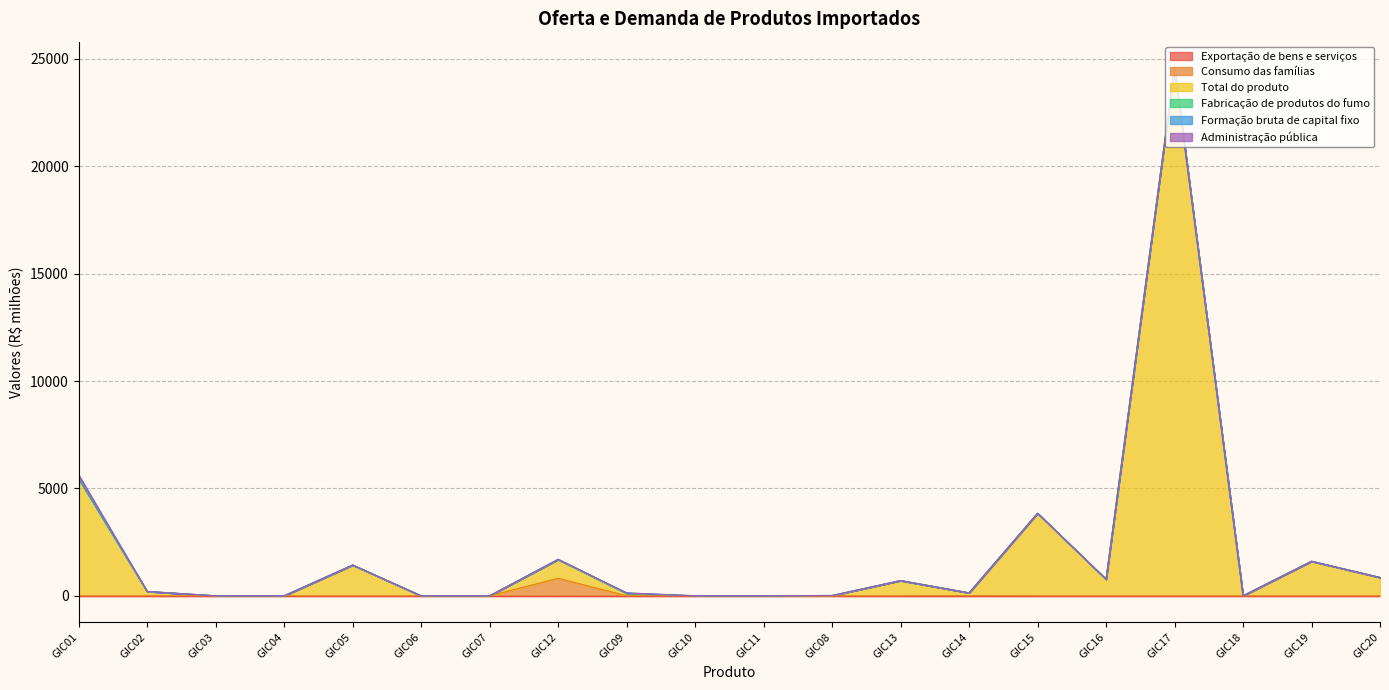

How many interior local peaks does the Administração pública series have?

2